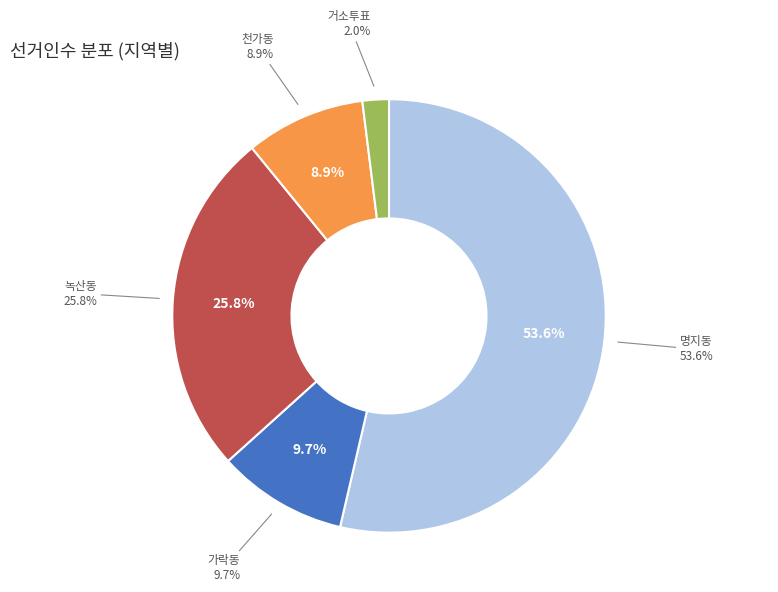

What is the ratio of the value at 천가동 to the value at 가락동?

0.9